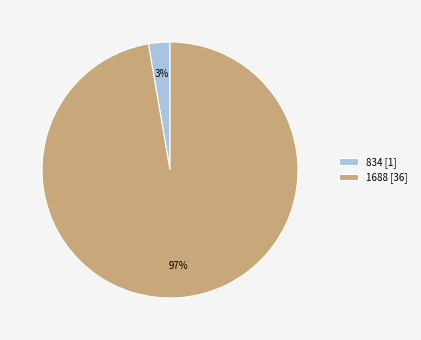

Is the sum of 1688 [36] and 834 [1] greater than half?

Yes